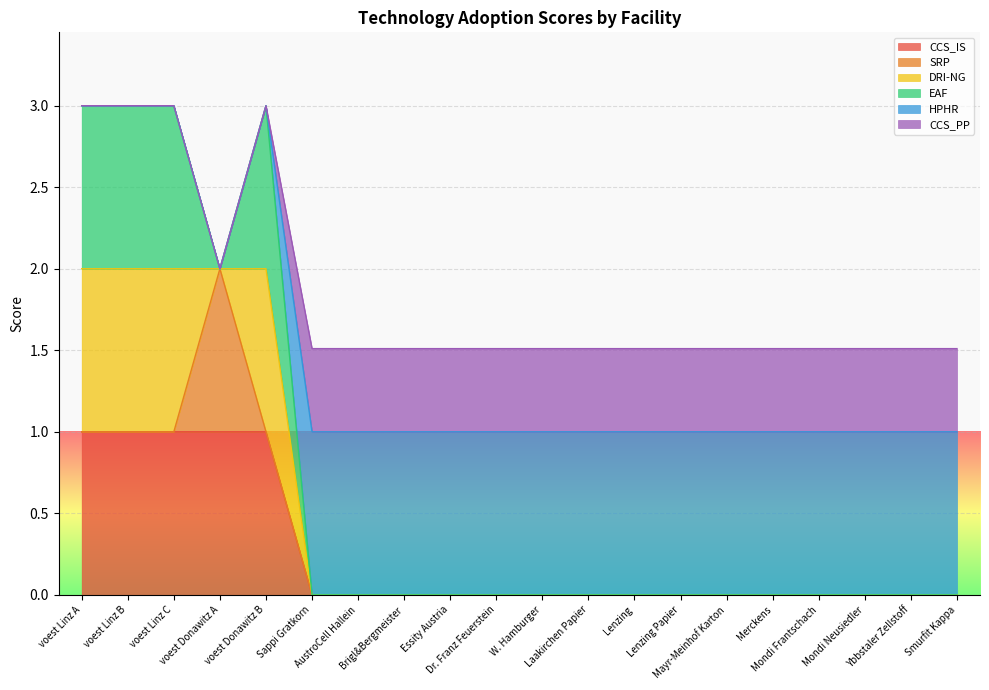

Which series changed the most between Merckens and Ybbstaler Zellstoff?

CCS_IS